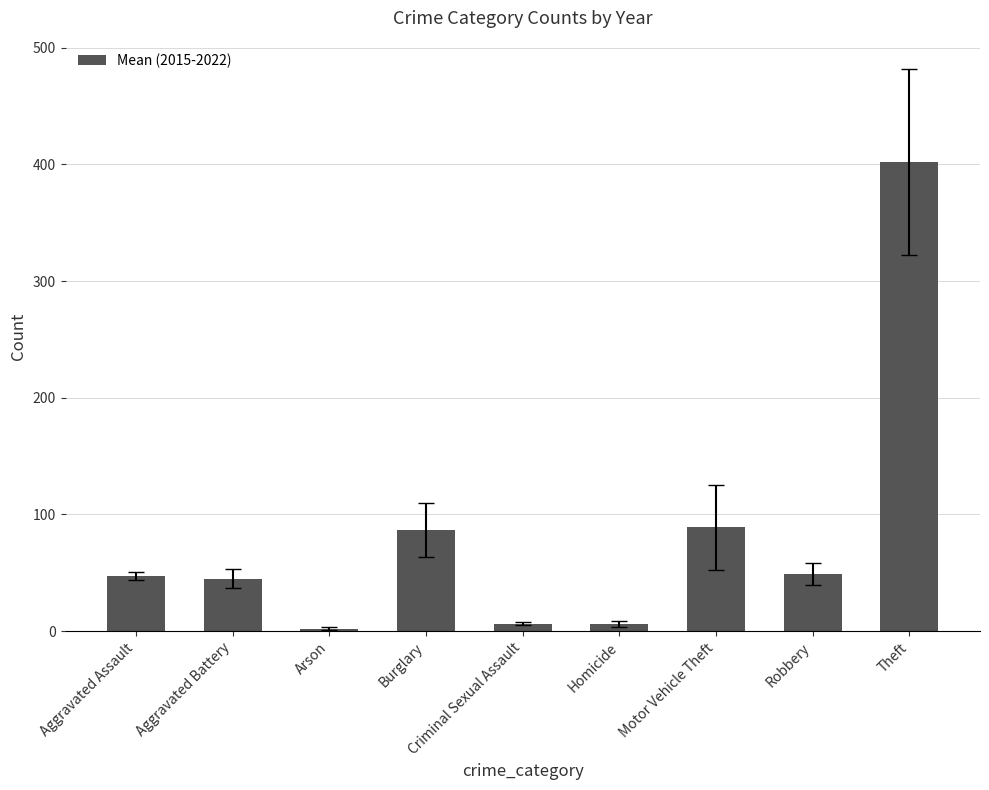

True or false: the data shows 86.7 at Burglary.

True